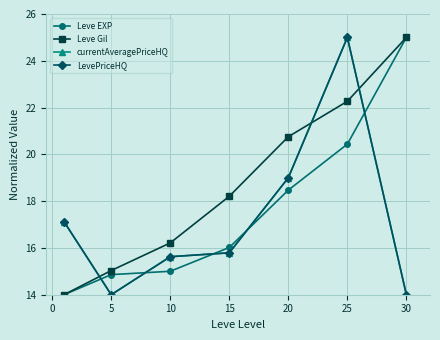

Reading left to right, transcribe all the data shown in this chart.

Leve EXP: 14.0	14.9	15.0	16.0	18.5	20.4	25.0
Leve Gil: 14.0	15.0	16.2	18.2	20.8	22.3	25.0
currentAveragePriceHQ: 17.1	14.0	15.6	15.8	19.0	25.0	14.0
LevePriceHQ: 17.1	14.0	15.6	15.8	19.0	25.0	14.0